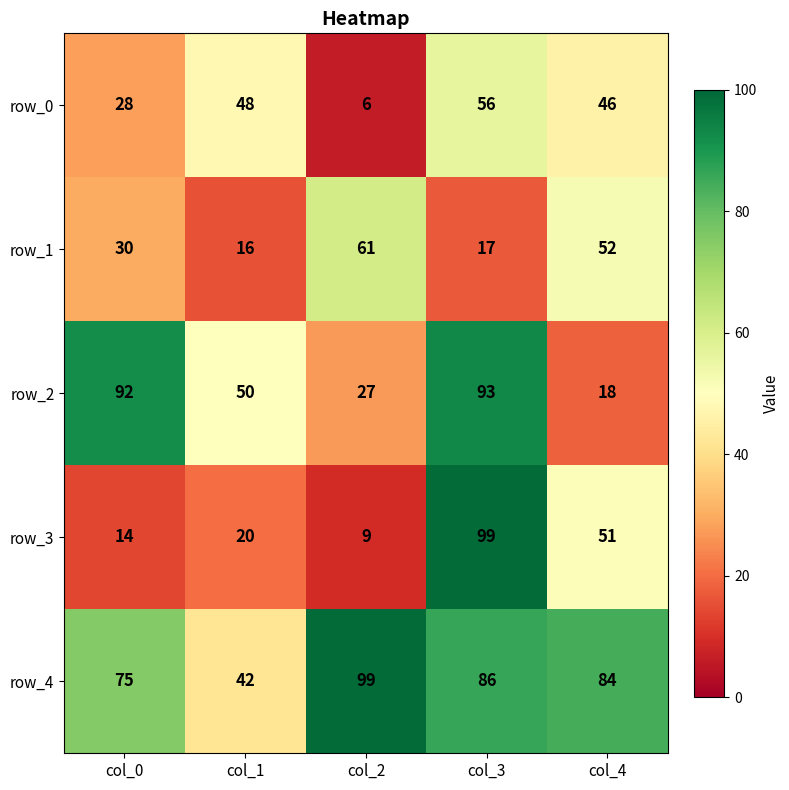

How many data points in row_3 are less than 20?

2